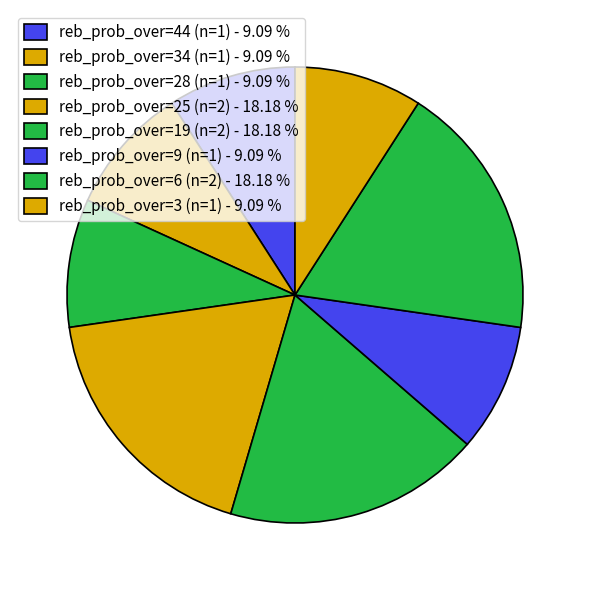

How many segments does this pie chart have?

8